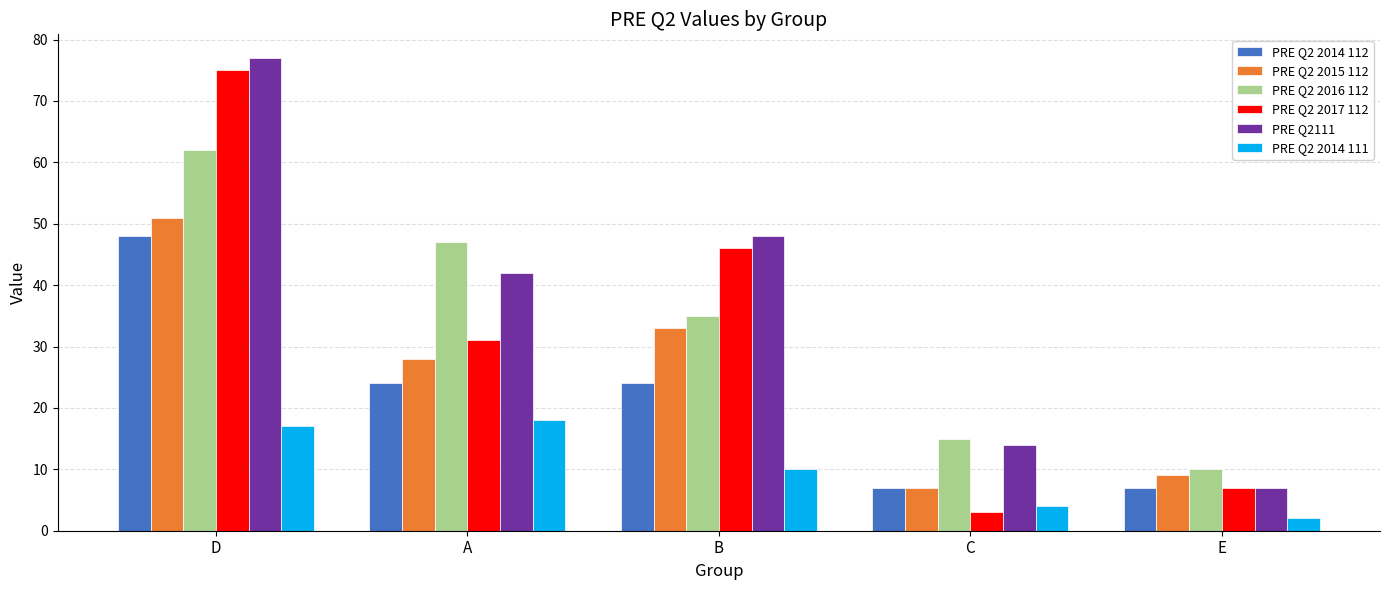

Which series has the largest total across all categories?

PRE Q2111